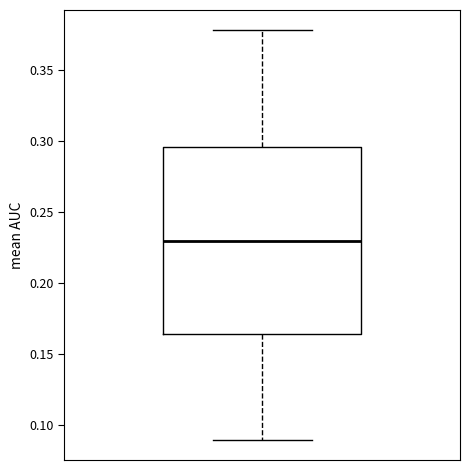

Read this box plot against the y-axis: the position of the median line, the range covered by the box, and the ends of both whiskers. The values are not printed on the chart, so give them approximately, as read against the axis.

median 0.230, box 0.165 to 0.295, whiskers 0.090 to 0.380